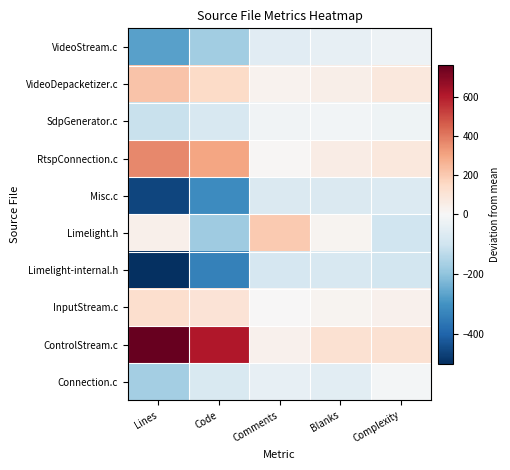

What is the smallest value displayed?

-501.3